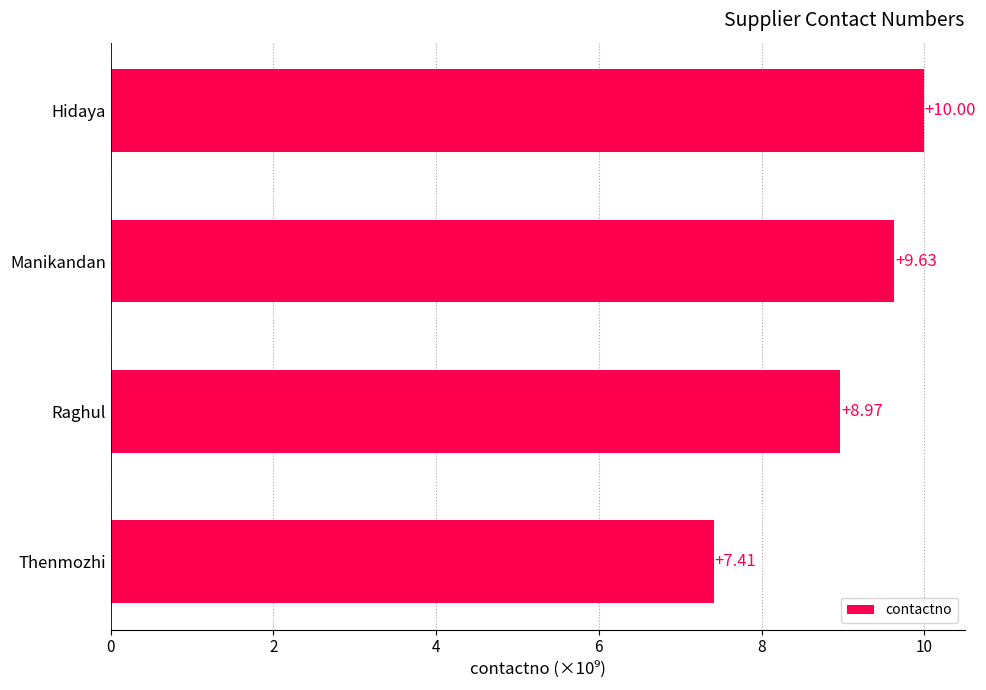

What is the change in value from Thenmozhi to Hidaya?

+2.6